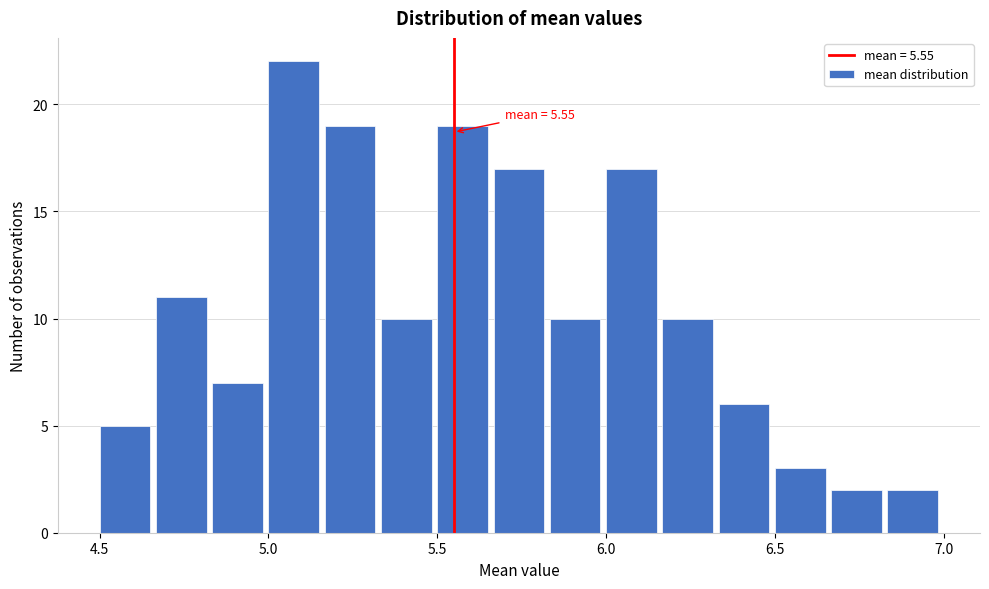

Around what value on the x-axis is the tallest bar? Give the approximate position of its centre, as read against the axis.

5.10